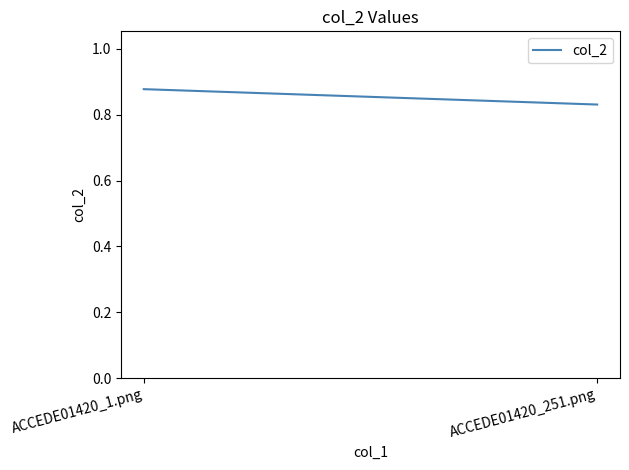

How many data points does each series have?

2